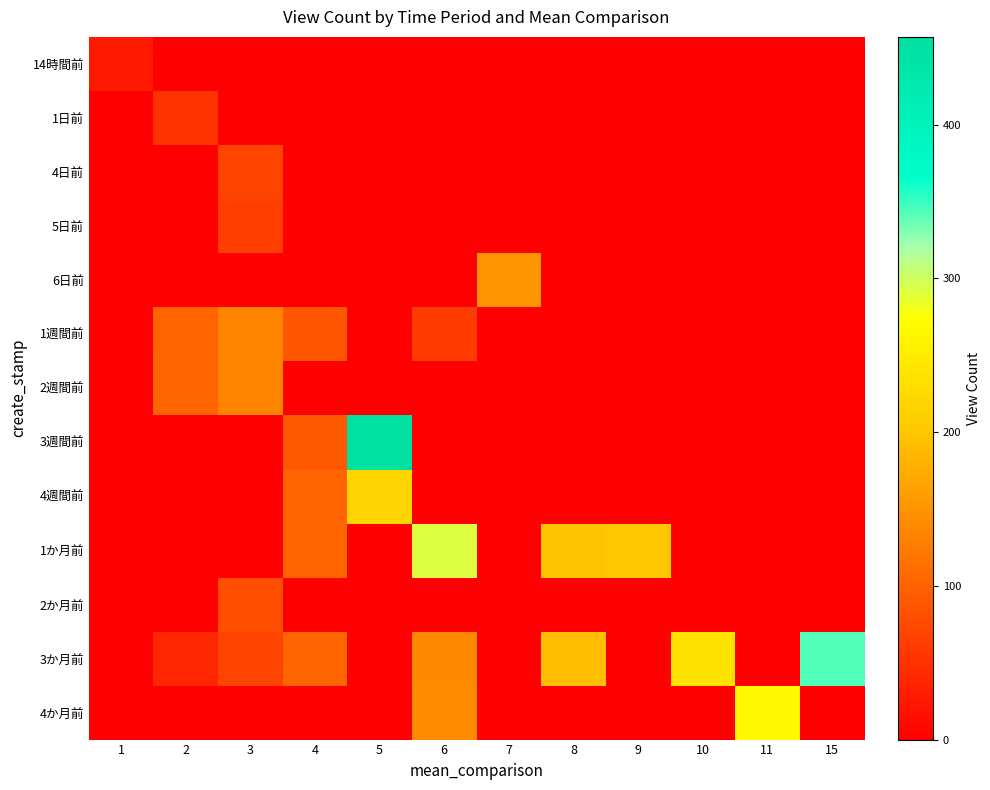

Which series has the largest range (max minus min)?

3週間前